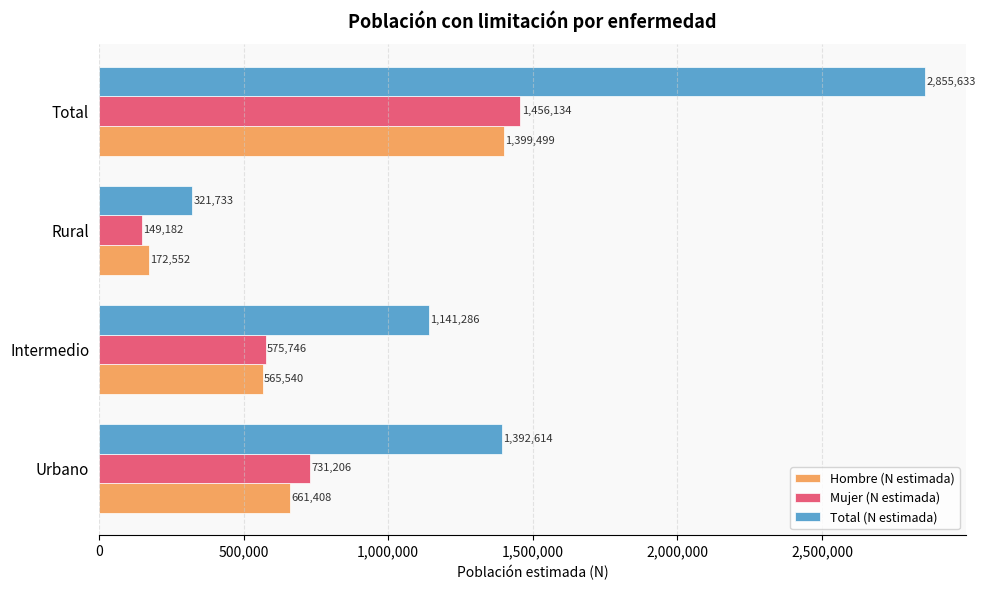

True or false: Total (N estimada) has a value of 835914 at Total.

False